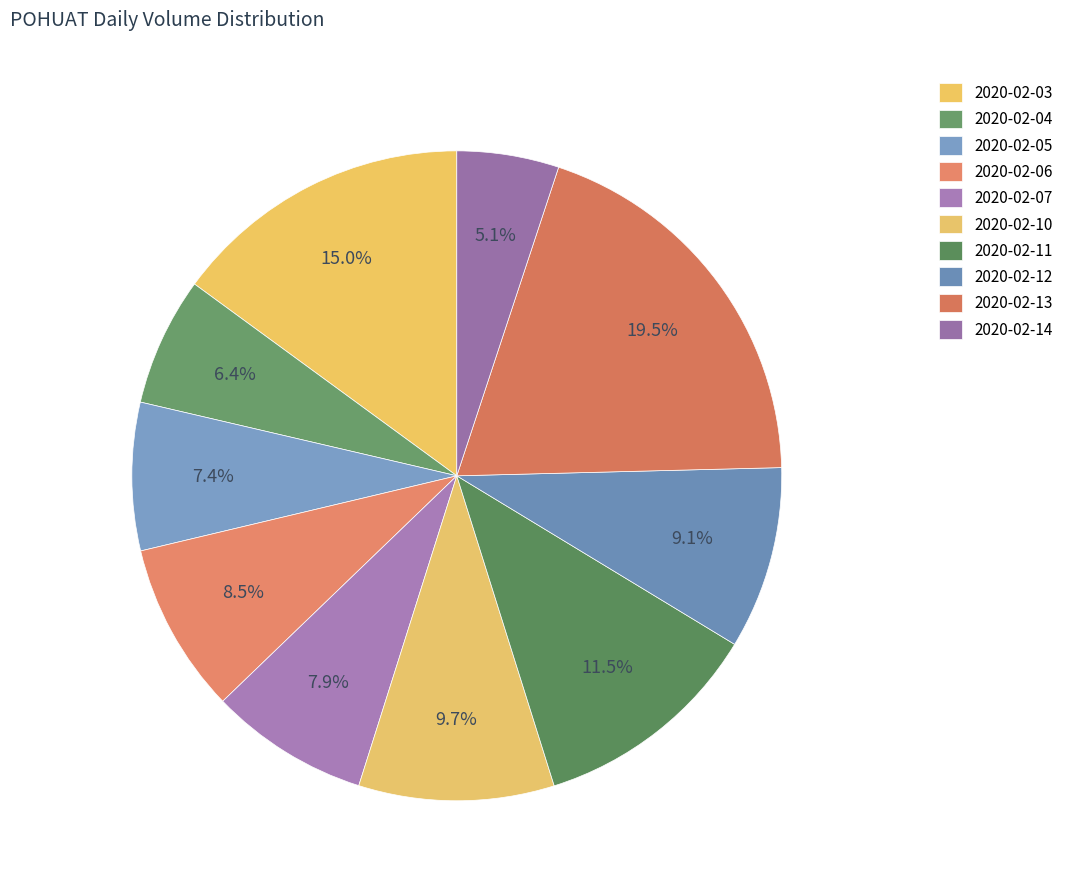

Which category has the biggest portion of the pie?

2020-02-13